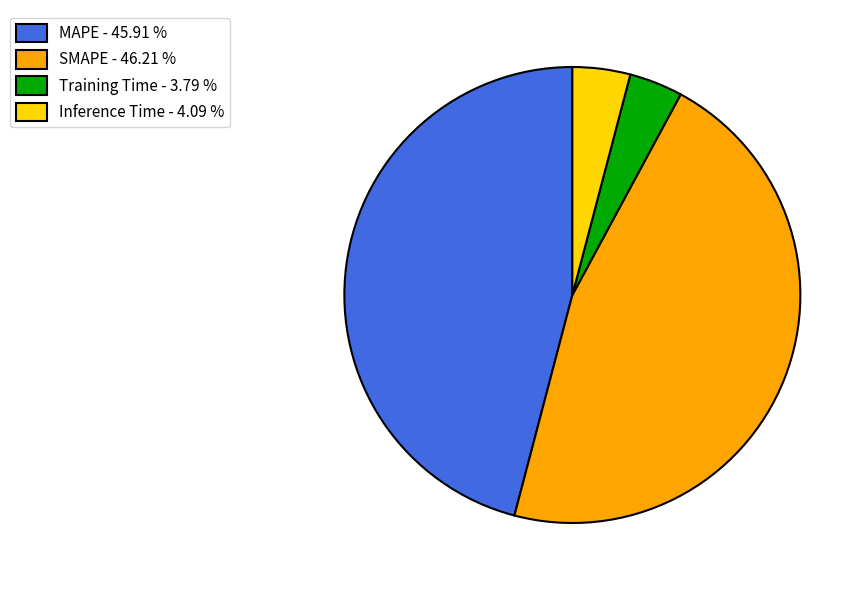

Does any single category account for the majority?

No